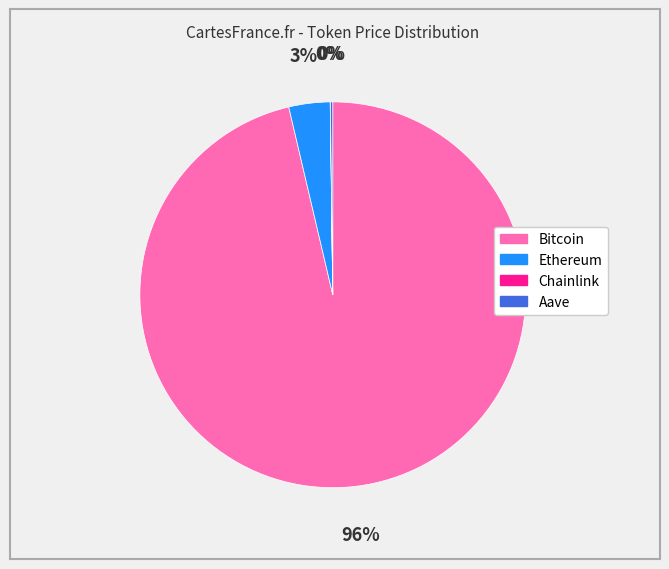

To the nearest percent, what is the average slice percentage?

25%